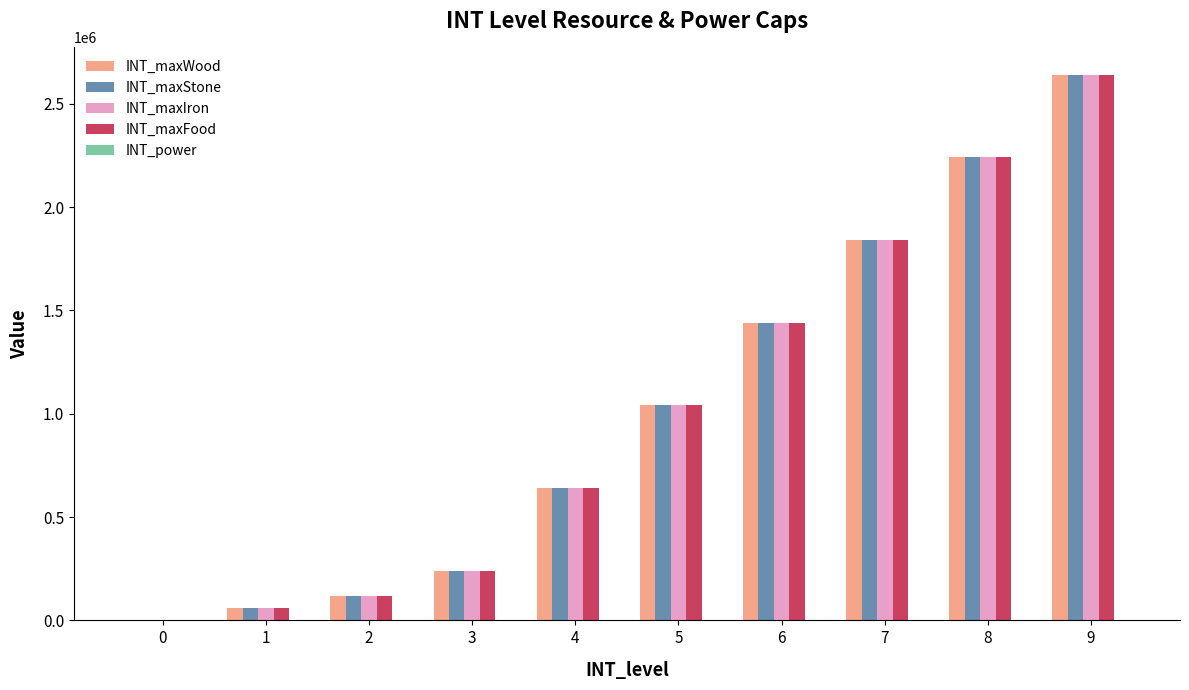

What is the sum of all INT_maxFood values?

10260000